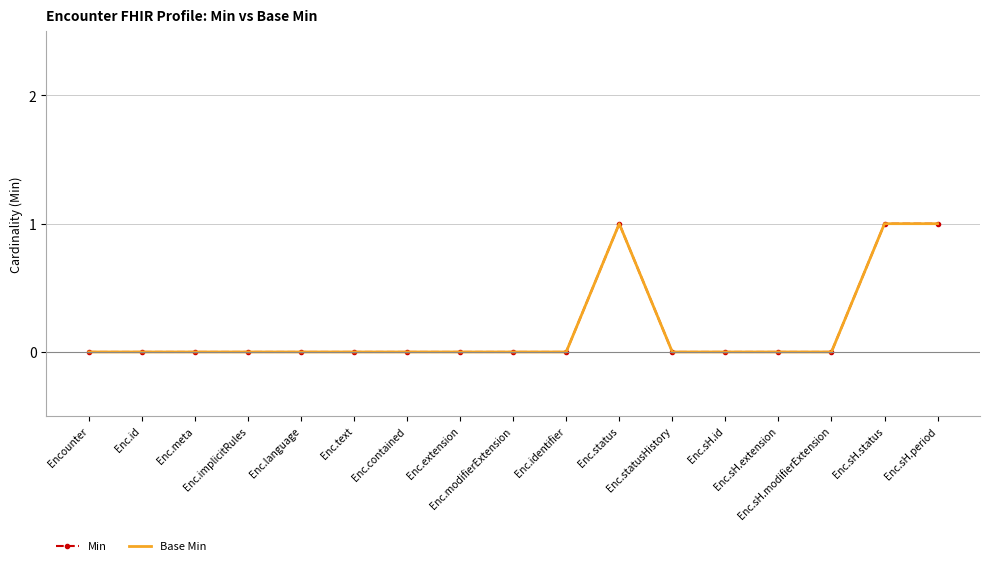

How many Min values are between 0 and 1?

17